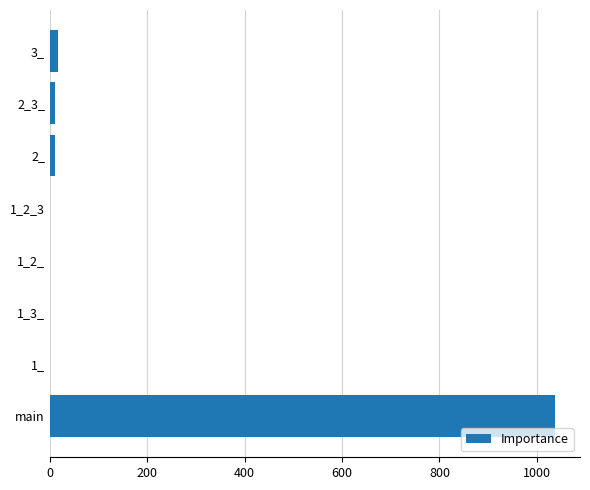

What is the maximum value shown in the chart?

1036.9